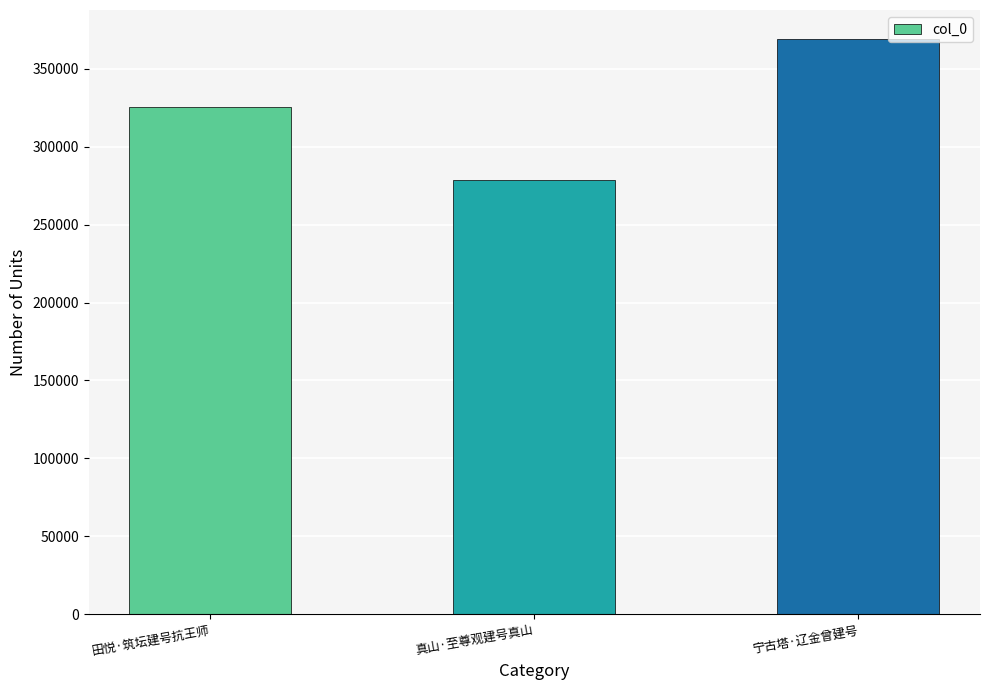

What is the difference between the maximum and minimum values?

90691